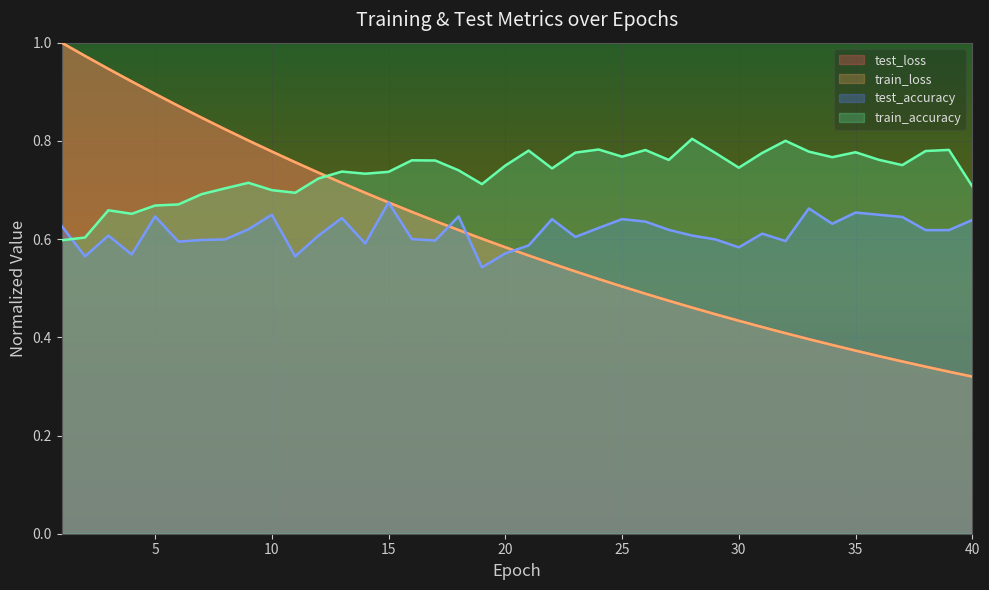

Count the number of data series in this chart.

4